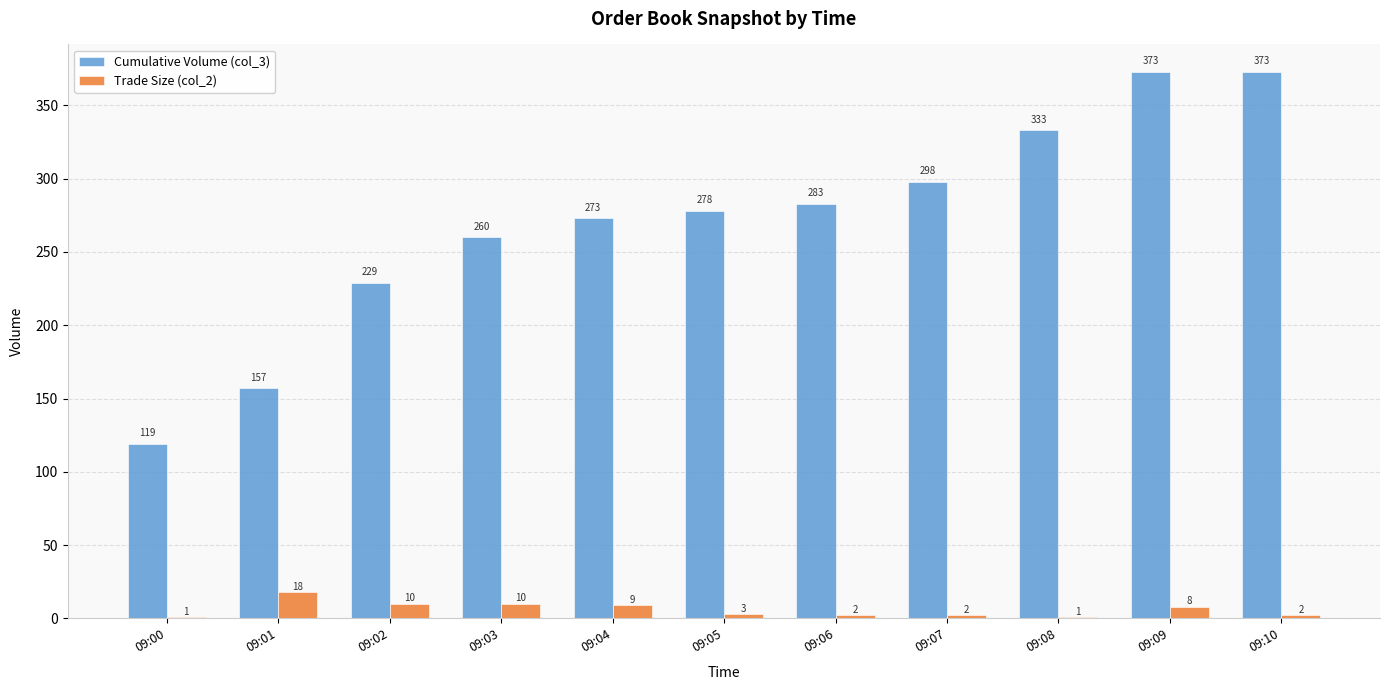

How many categories are shown in the chart?

11